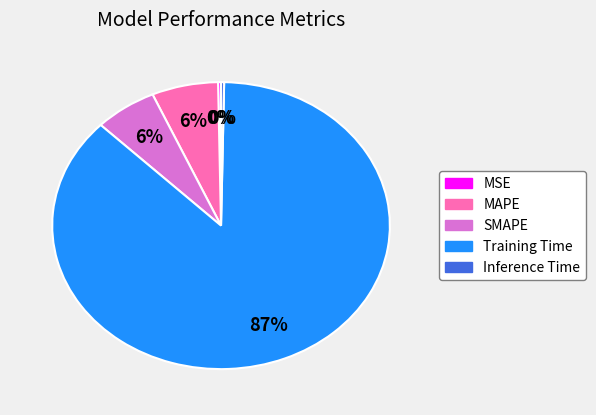

To the nearest percent, what is the average slice percentage?

20%